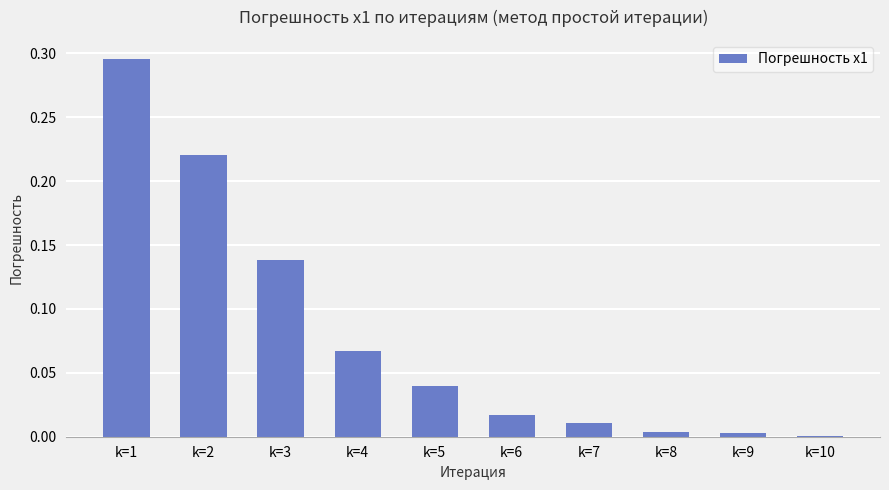

Between k=6 and k=3, which is larger?

k=3